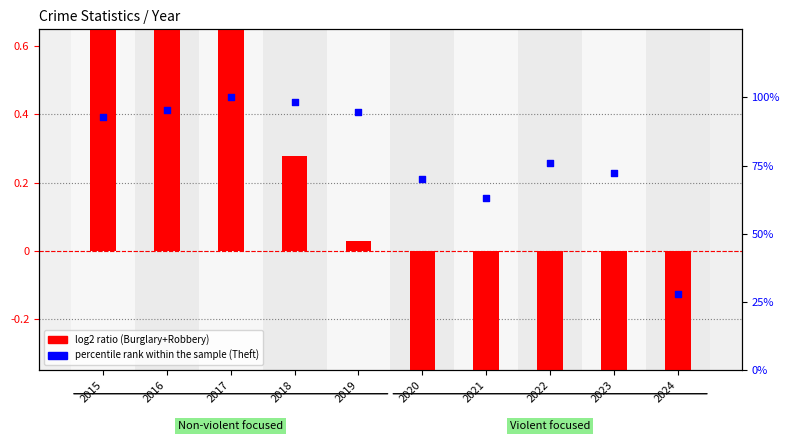

Which series has the largest total across all categories?

percentile rank within the sample